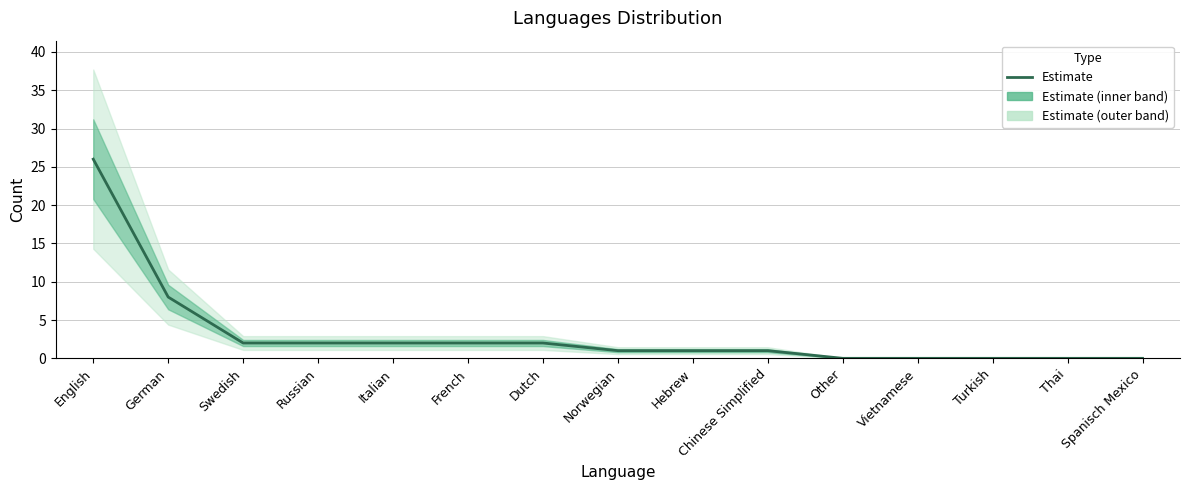

Count the number of values greater than 1.

7